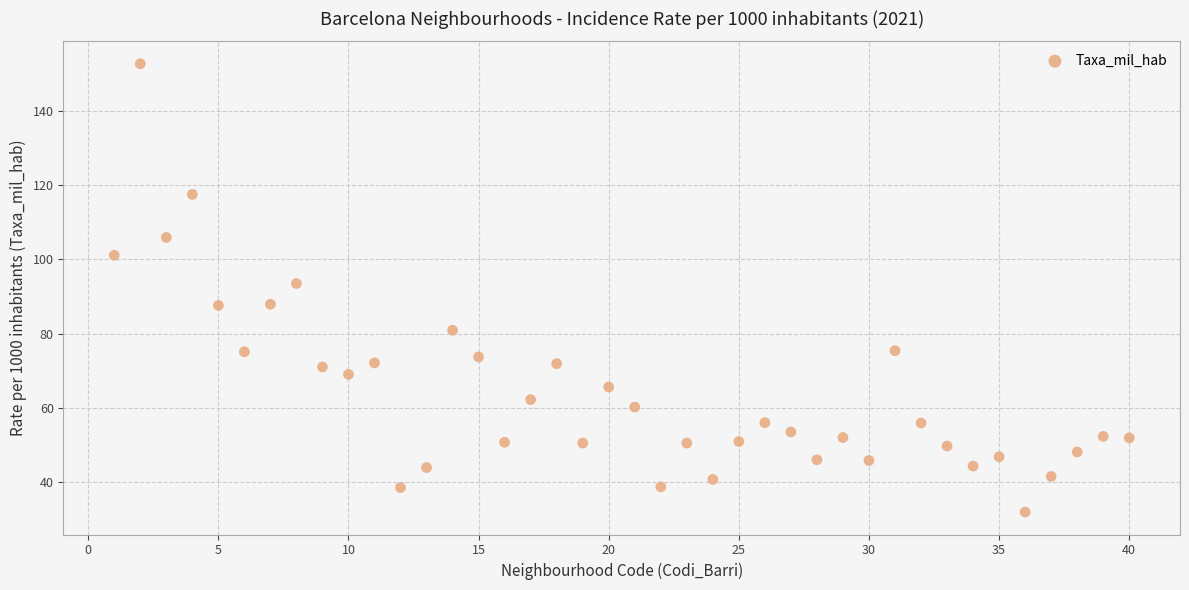

What Y value in the scatter plot is closest to 92?

93.5